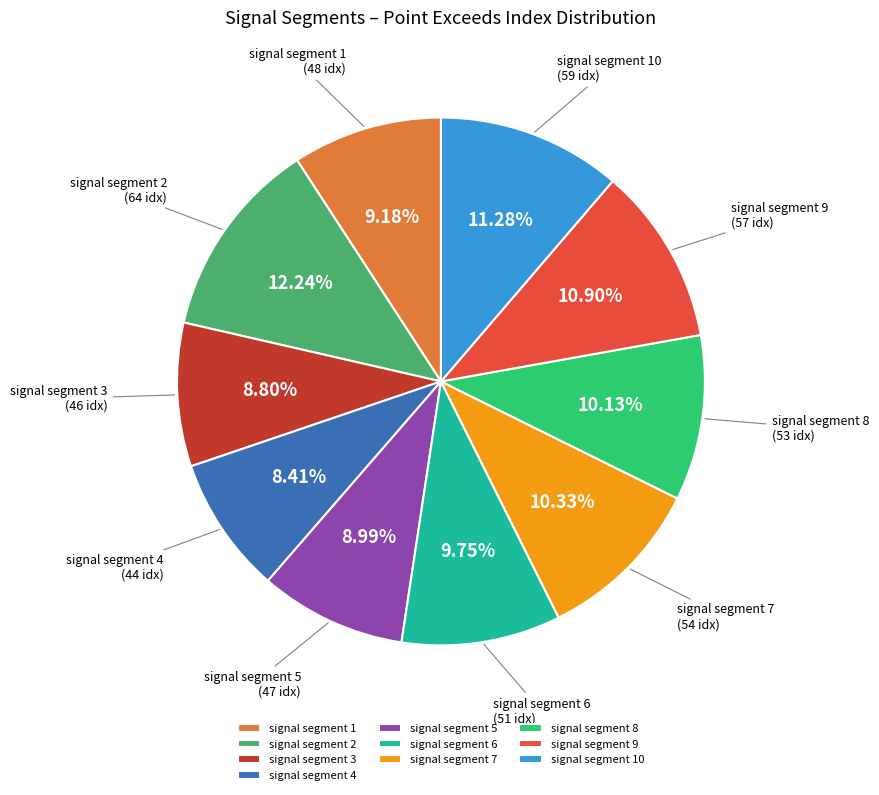

What is the largest slice in the pie chart?

signal segment 2